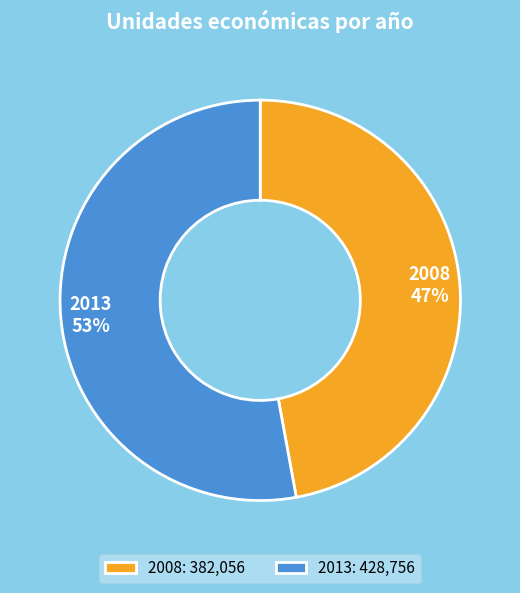

Which category has the smallest portion of the pie?

2008